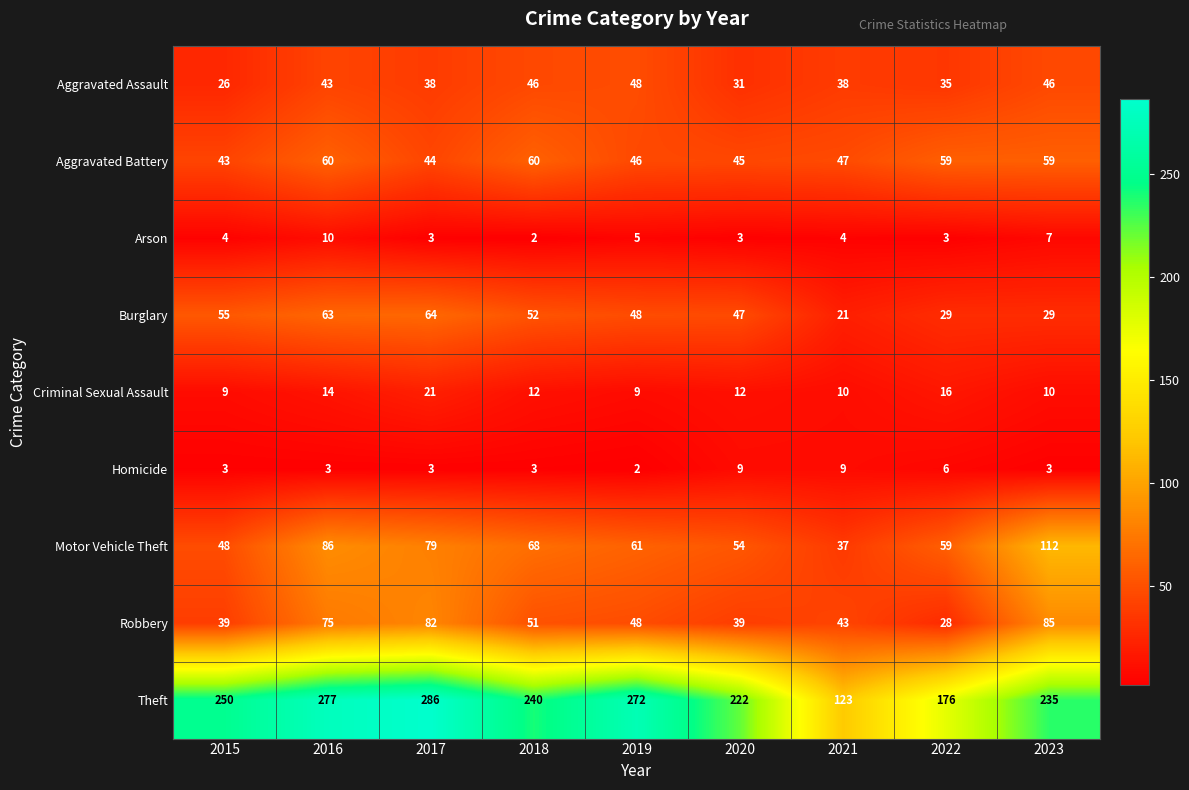

At which category is the sum across all series the highest?

2016